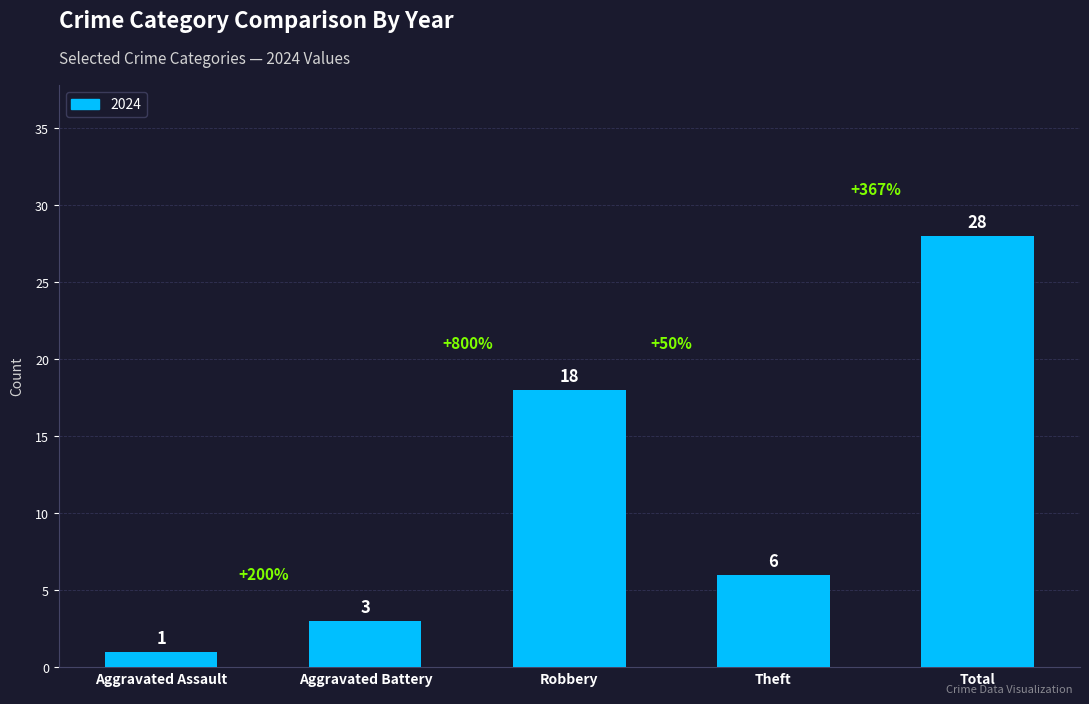

What is the greatest value displayed?

28